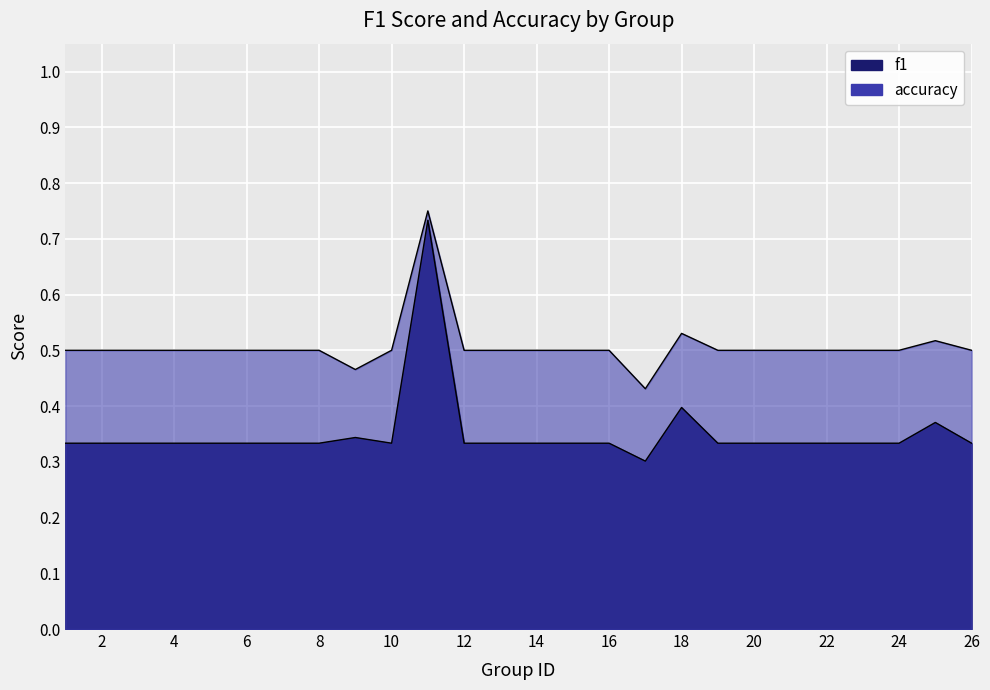

How many accuracy values are between 0 and 1?

25